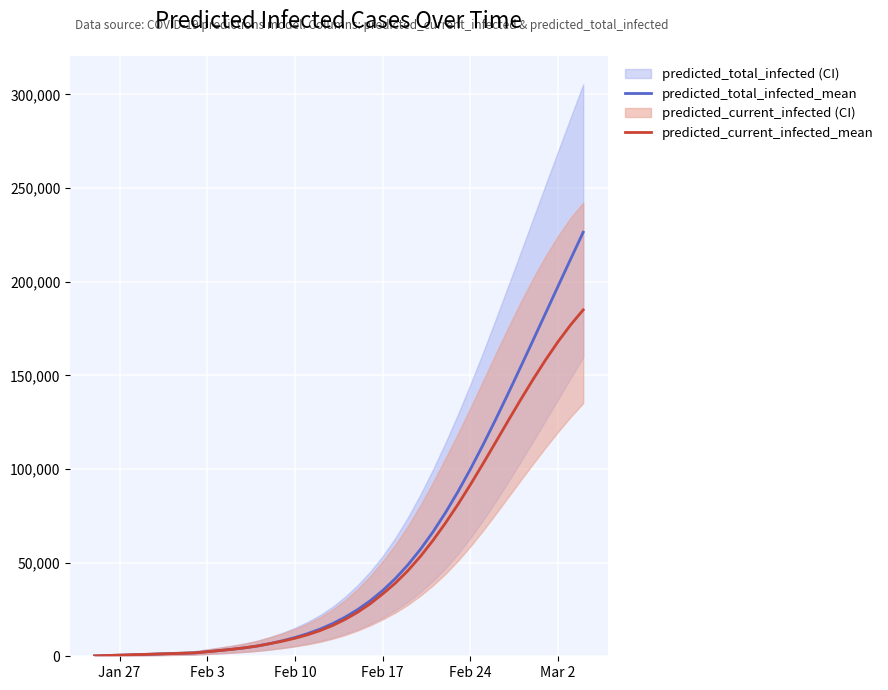

Reading right to left, extract all data points from this chart.

predicted_total_infected_mean: 226370	212064	197651	183178	168706	154317	140115	126221	112774	99922	87809	76563	66278	56996	48725	41442	35103	29634	24930	20890	17434	14513	12079	10027	8276	6761	5493	4528	3755	3076	2442	1807	1606	1405	1204	1004	803	602	401	201
predicted_current_infected_mean: 184928	176961	168017	158247	147816	136883	125602	114142	102747	91646	81048	71070	61750	53241	45649	39000	33296	28028	23525	19686	16430	13710	11477	9625	8075	6761	5493	4528	3755	3076	2442	1807	1606	1405	1204	1004	803	602	401	201